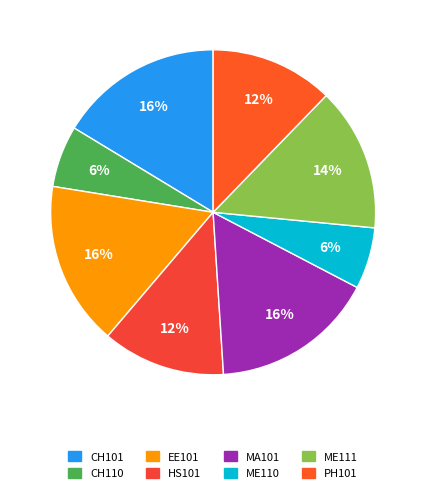

What portion of the pie excludes EE101?

83.7%